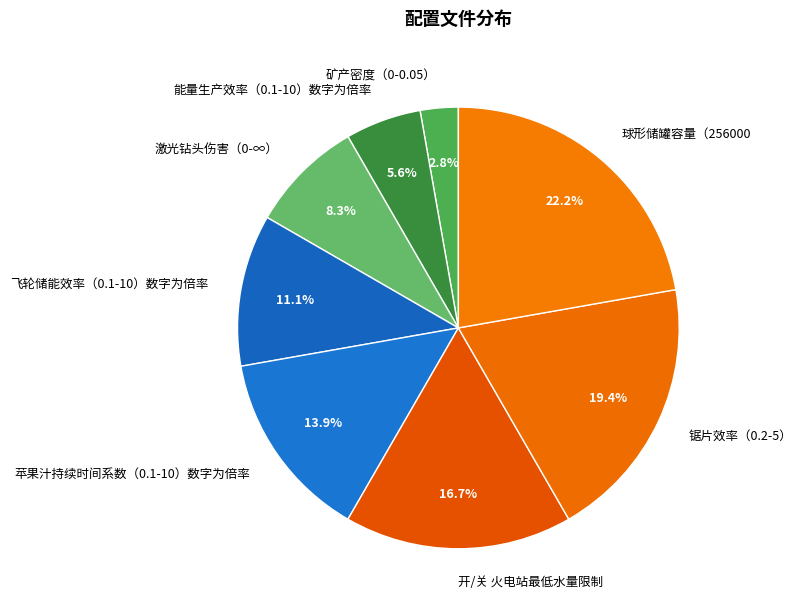

What is the ratio of the value at 激光钻头伤害（0-∞） to the value at 开/关 火电站最低水量限制?

0.5